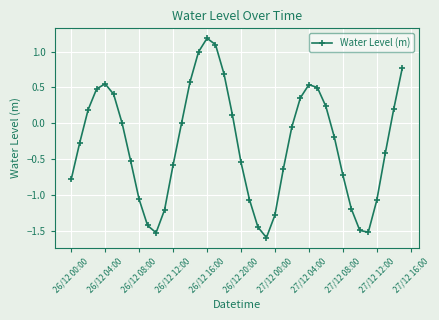

What is the minimum value shown in the chart?

-1.6